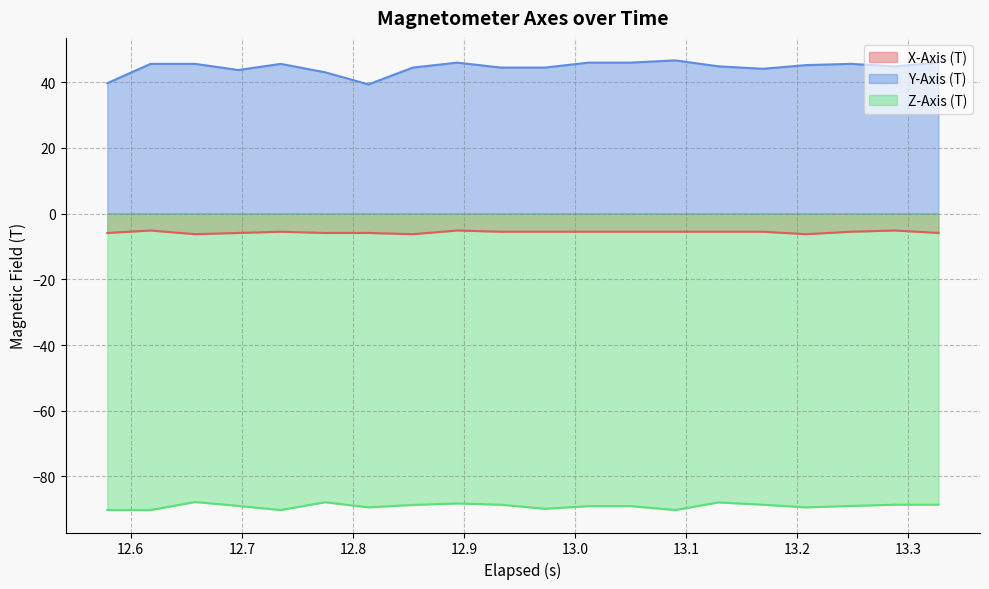

Which series has the widest spread of values?

Y-Axis (T)